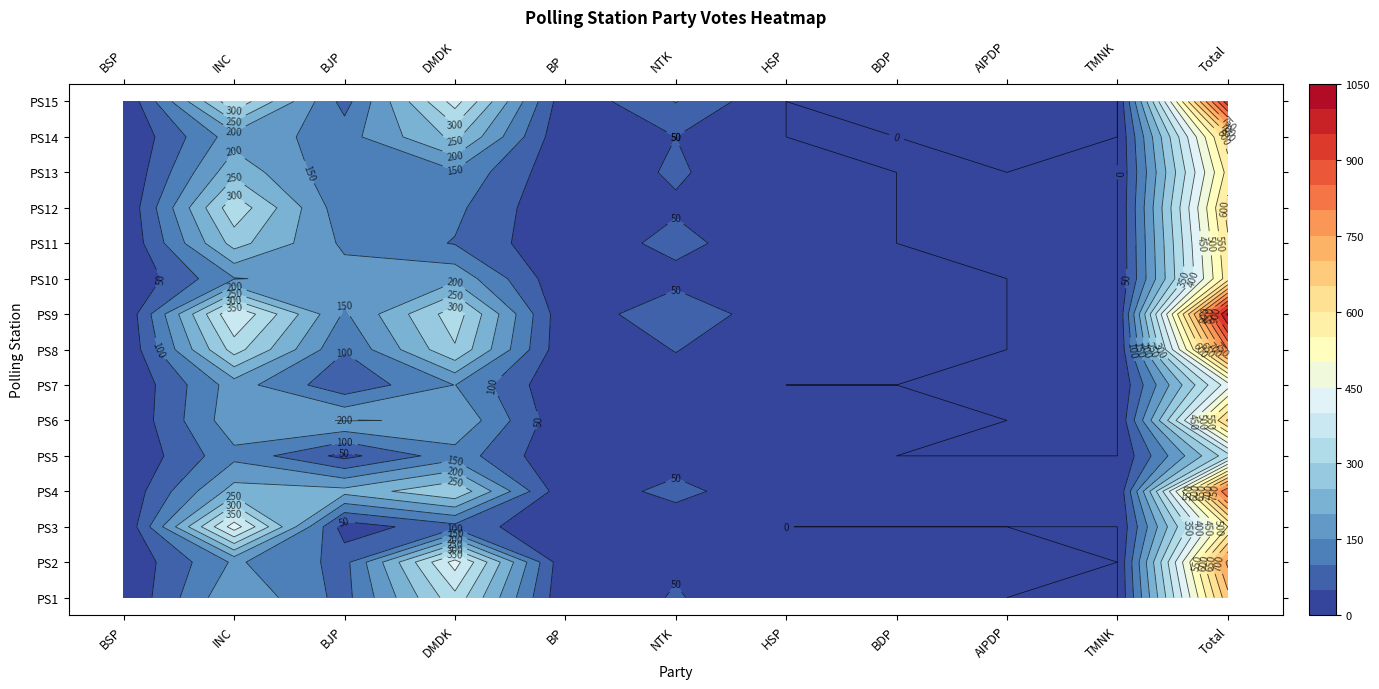

Which series has the largest total across all categories?

9